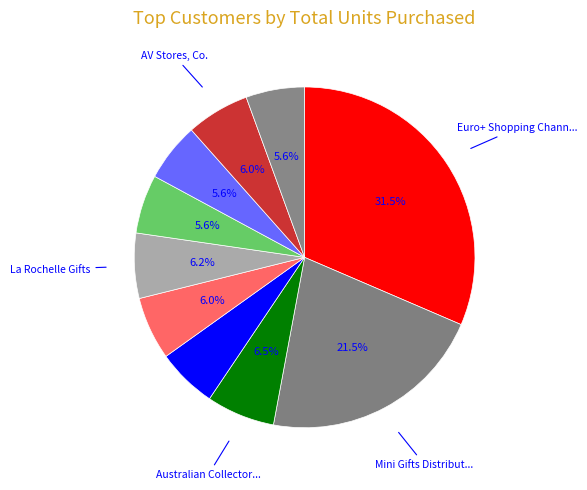

Count the number of slices in the pie.

10